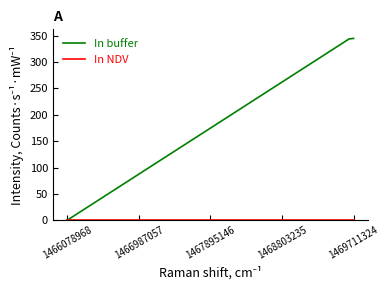

Which series has the largest range (max minus min)?

In buffer